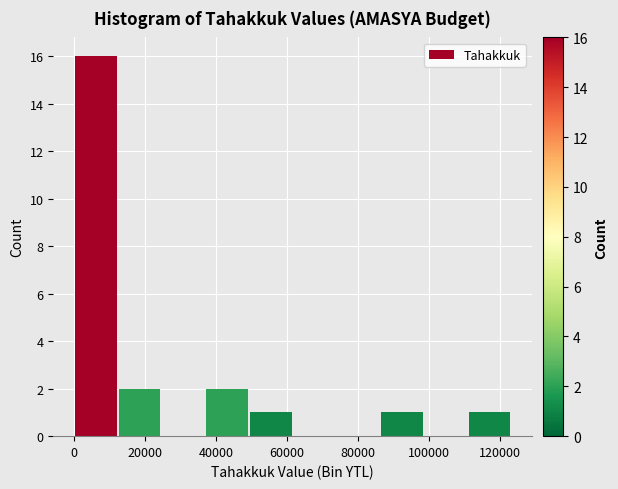

Reading left to right, list every bar in this chart as the range it spans on the x-axis followed by its height. Neither the bar edges nor the heights are printed on the chart, so give them approximately, as read against the axes.

0 to 12000: 16
12000 to 24000: 2
24000 to 36000: 0
36000 to 50000: 2
50000 to 62000: 1
62000 to 74000: 0
74000 to 86000: 0
86000 to 98000: 1
98000 to 110000: 0
110000 to 124000: 1